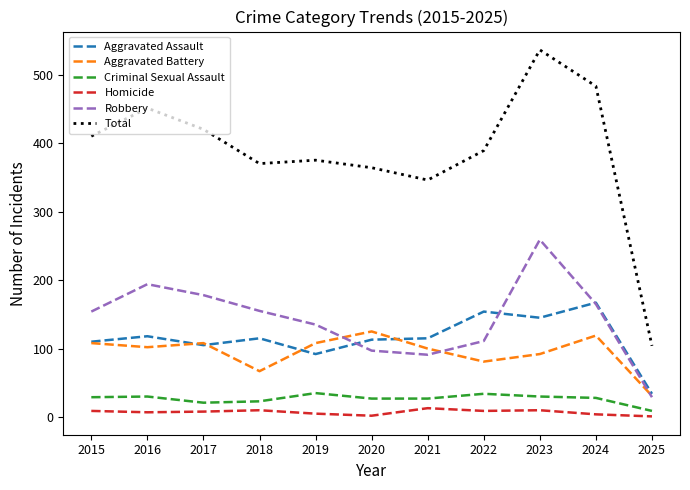

Is the value of Aggravated Assault at 2016 greater than the value of Robbery at 2015?

No